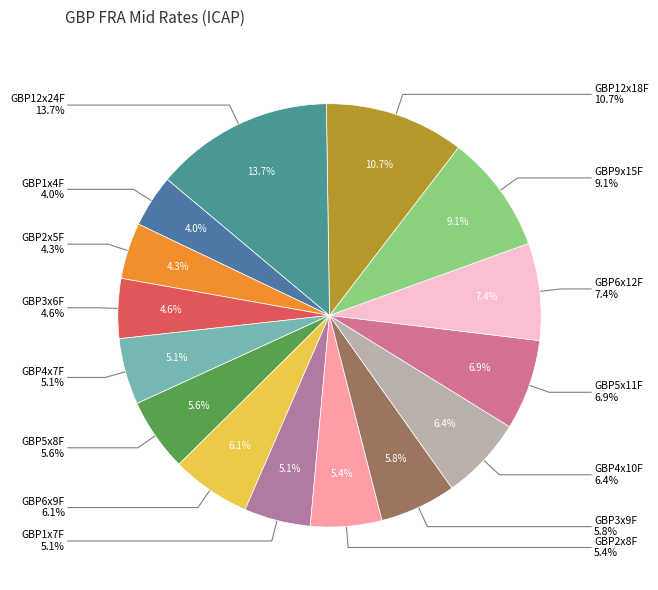

Count the number of slices in the pie.

15